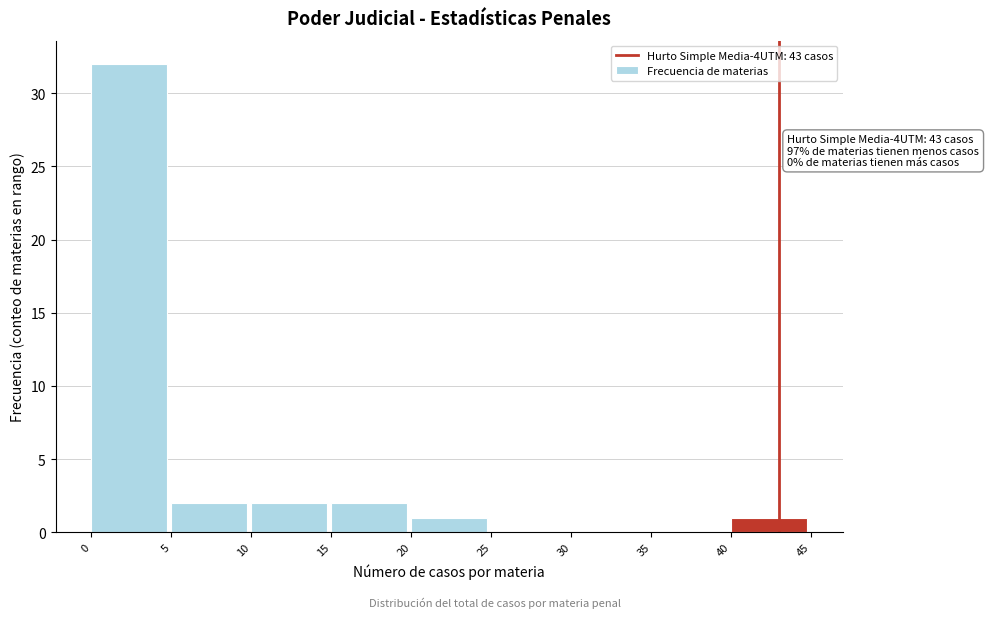

Which range on the x-axis has the tallest bar?

0 to 5